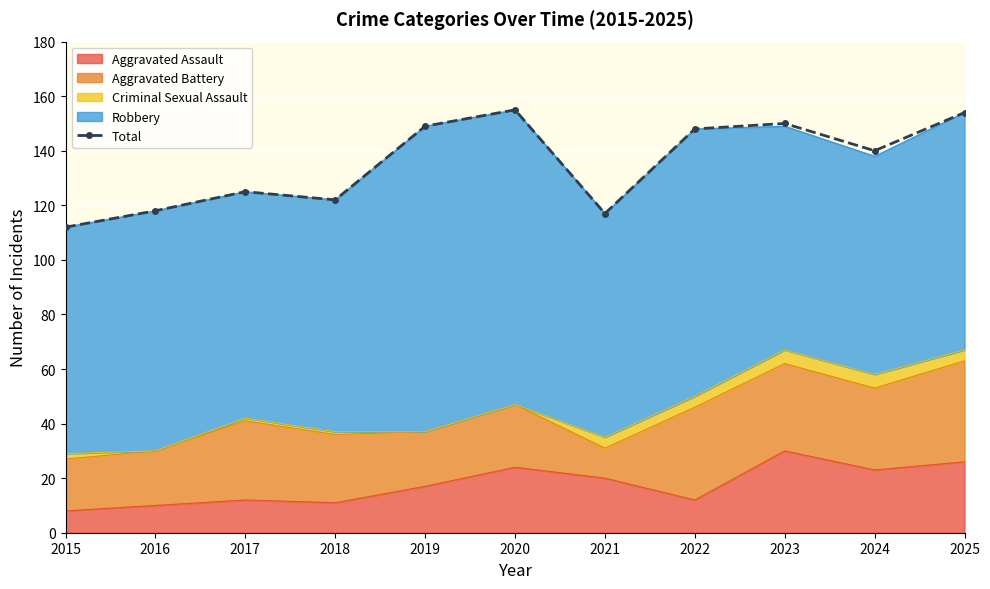

Rank the categories by value from highest to lowest.

2020, 2025, 2023, 2019, 2022, 2024, 2017, 2018, 2016, 2021, 2015